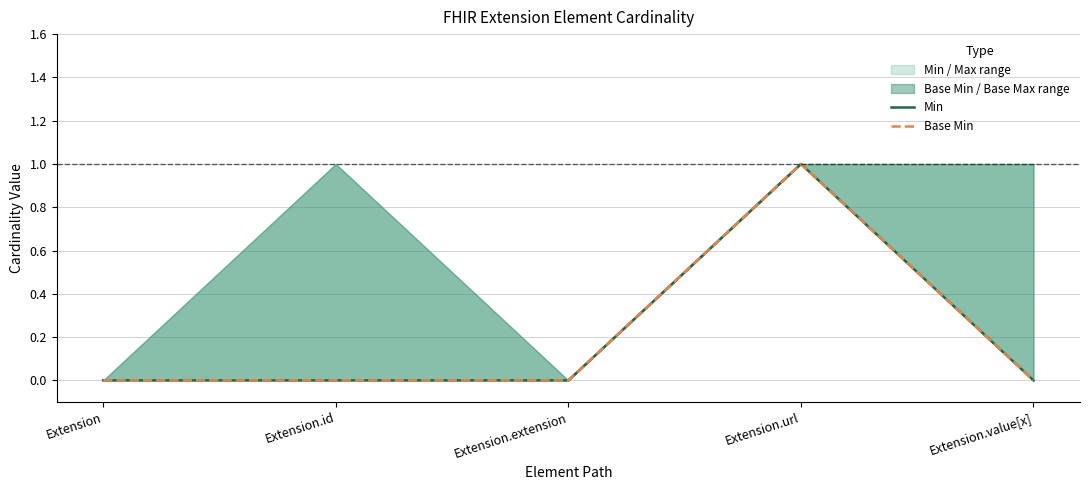

Which series changed the most between Extension.id and Extension.extension?

Min